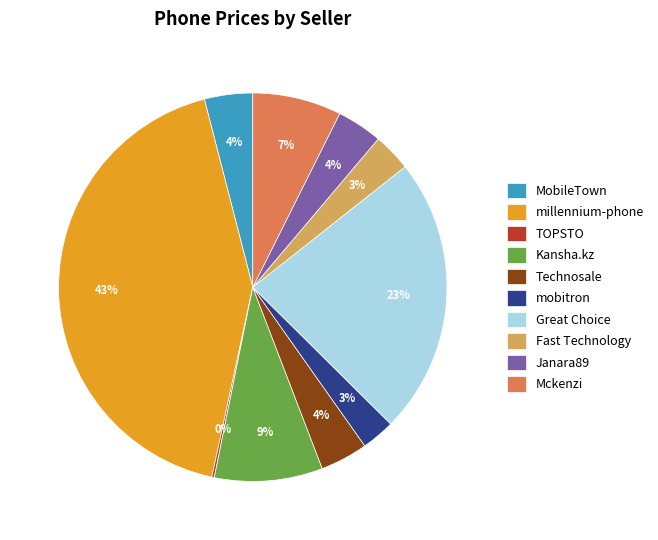

Is there any slice that represents more than half of the pie?

No